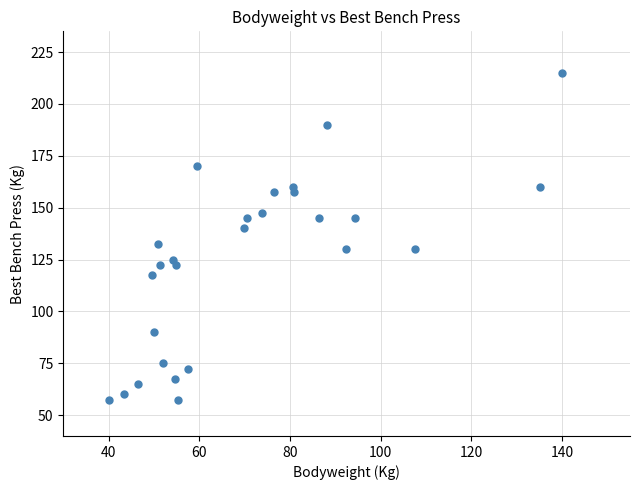

What is the range of Y values (max minus min)?

157.5